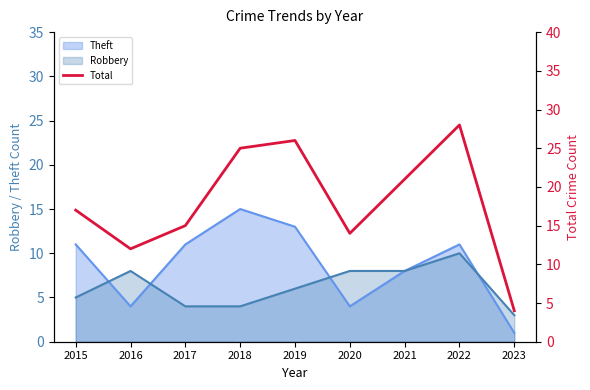

Which has a higher value, 2019 or 2021?

2019